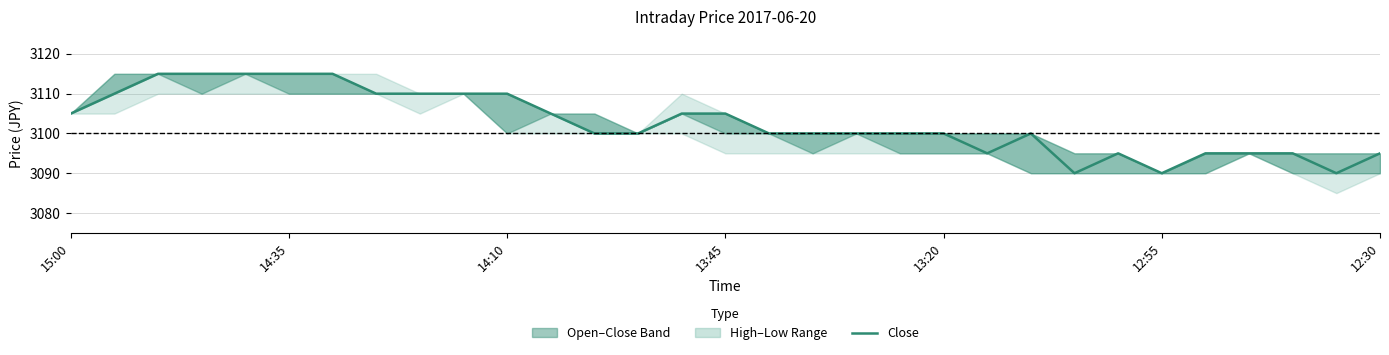

How many interior local peaks (higher than both neighbors) does the data have?

2